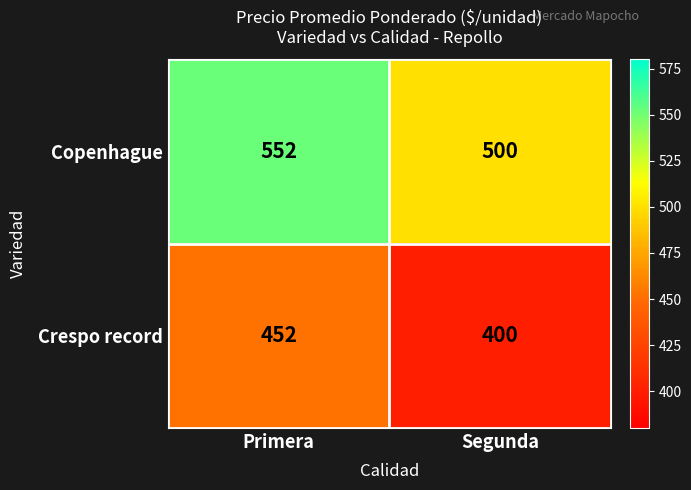

List the series in order of their overall mean, lowest first.

Crespo record, Copenhague